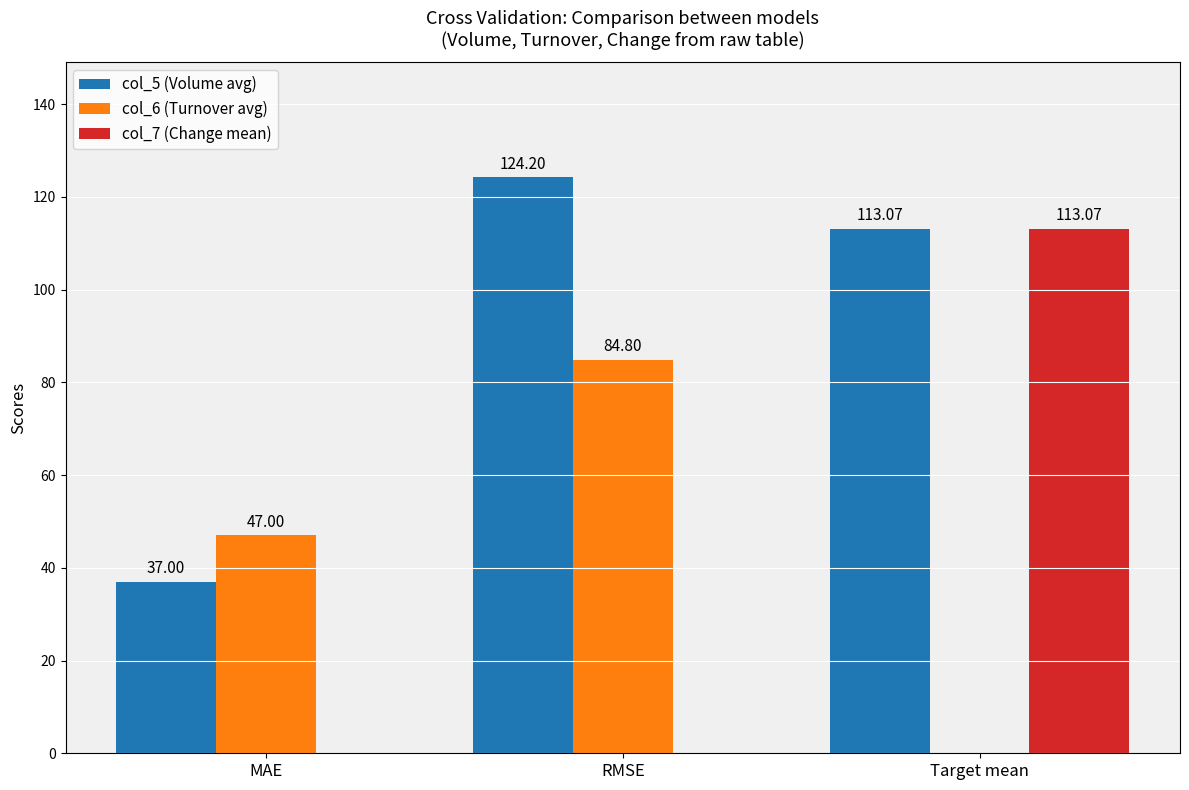

Reading left to right, list all the values displayed in this chart.

col_5 (Volume avg): MAE=37.0	RMSE=124.2	Target mean=113.1
col_6 (Turnover avg): MAE=47.0	RMSE=84.8	Target mean=0.0
col_7 (Change mean): MAE=0.0	RMSE=0.0	Target mean=113.1